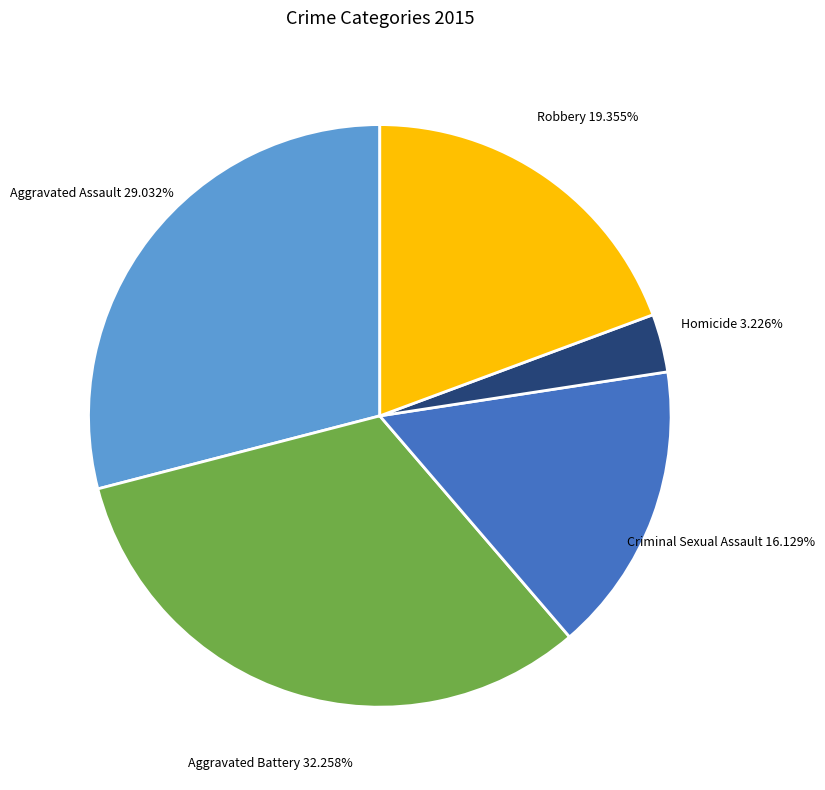

What portion of the pie excludes Criminal Sexual Assault?

83.9%